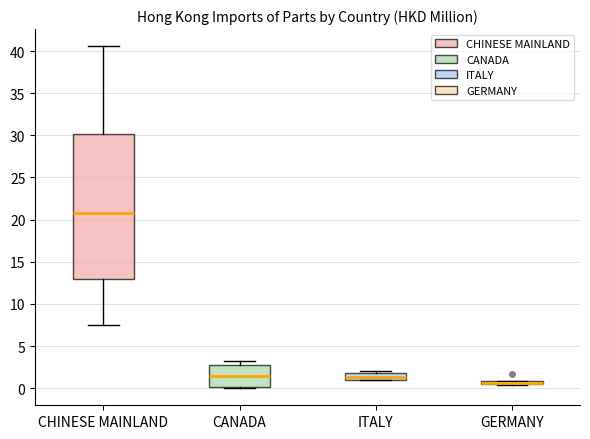

Where is the lower edge of the box for CANADA on the y-axis? The values are not printed on the chart, so give them approximately, as read against the axis.

0.0